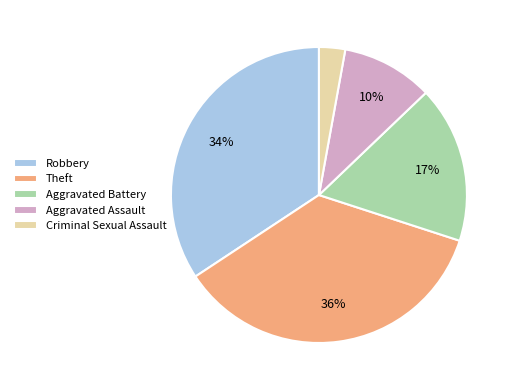

What is the largest slice in the pie chart?

Theft